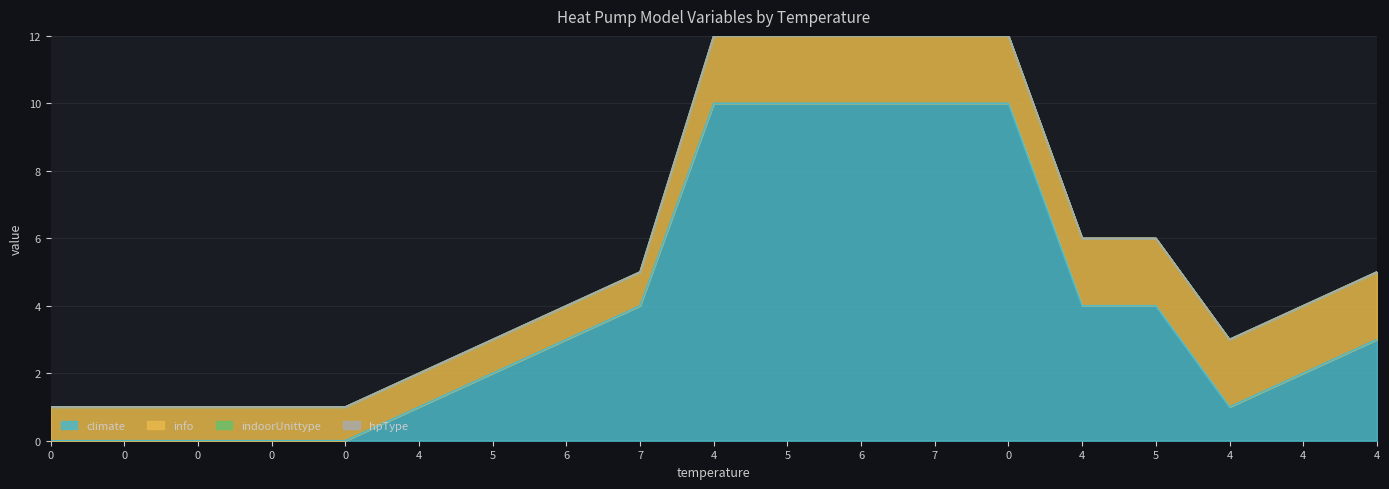

How many values in the climate series exceed 3?

8